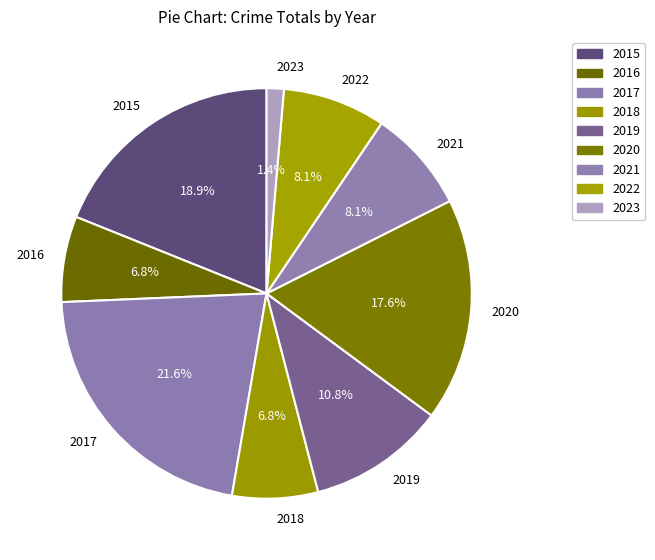

The 2017 slice represents 22% of the pie. True or false?

True